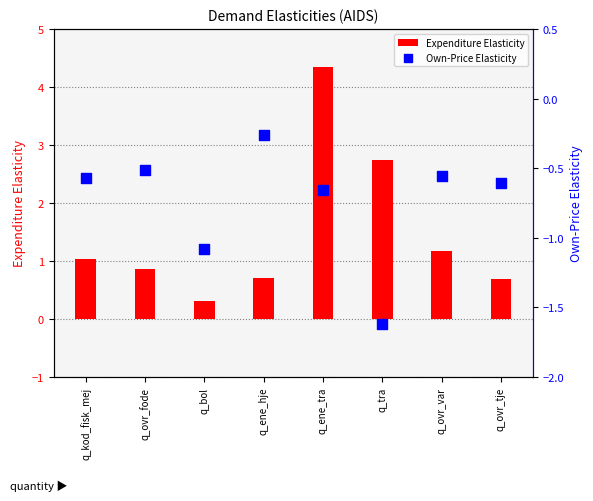

Which series has the largest total across all categories?

Expenditure Elasticity